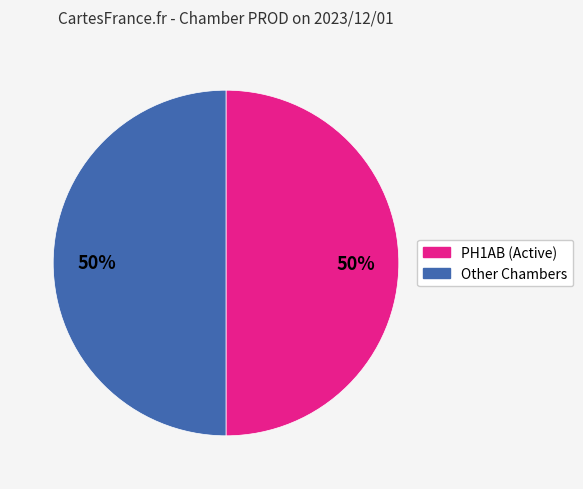

Do PH1AB (Active) and Other Chambers together represent more than half of the pie?

Yes